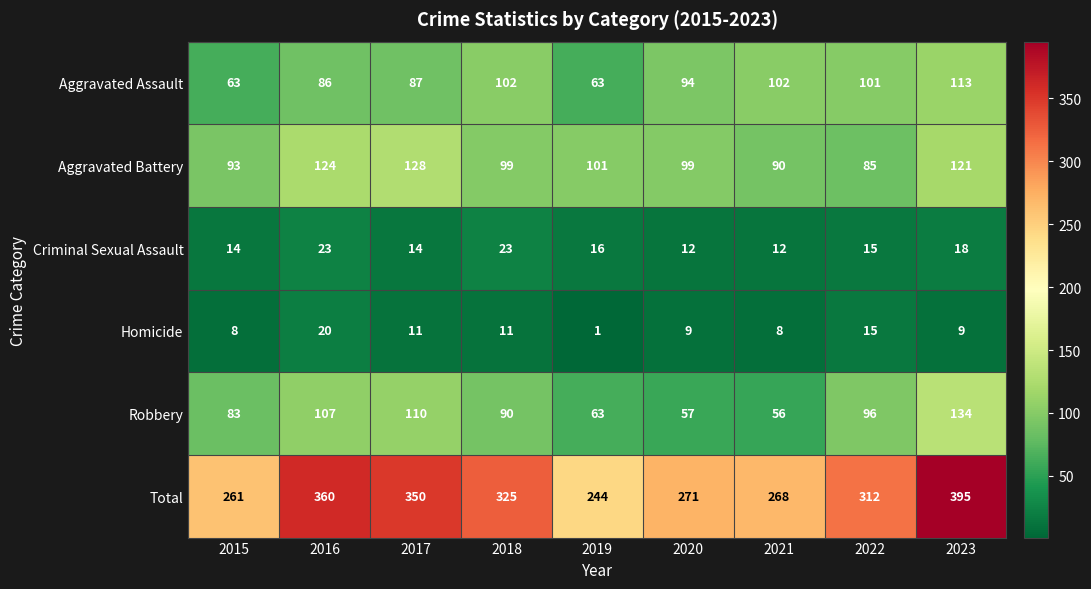

What is the sum of the Total values at 2018 and 2023?

720